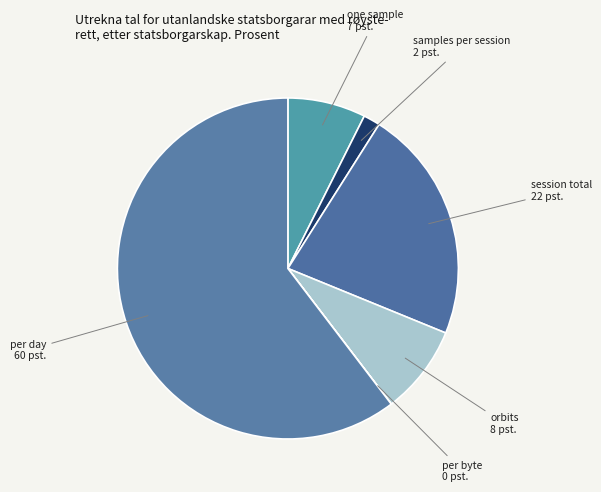

True or false: session total accounts for 22% of the total.

True